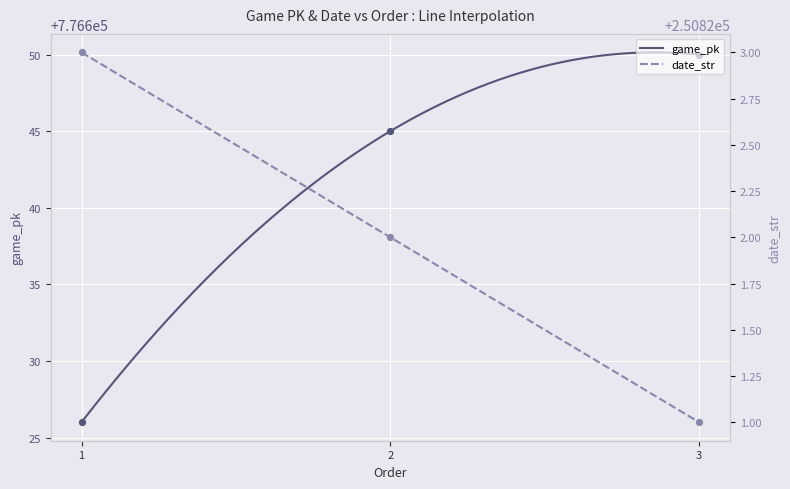

At how many categories does at least one series exceed 518760?

3